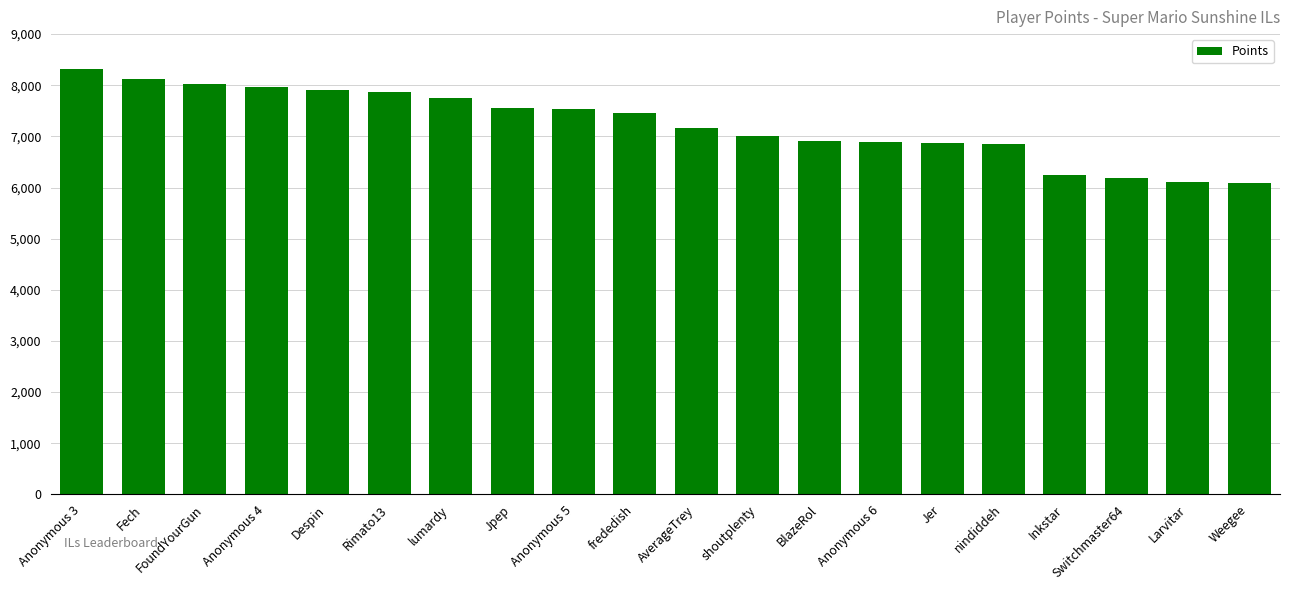

What is the average value?

7241